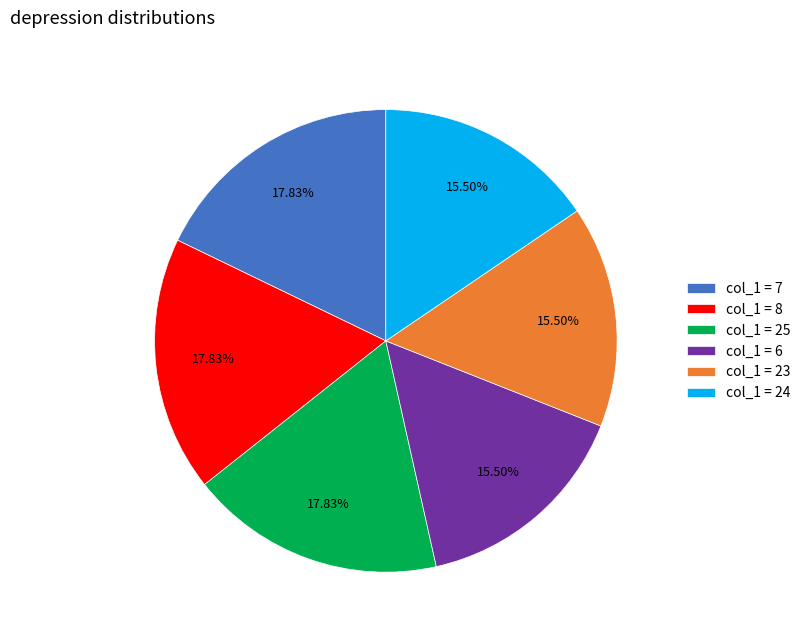

What is the ratio of the value at col_1 = 7 to the value at col_1 = 6?

1.2